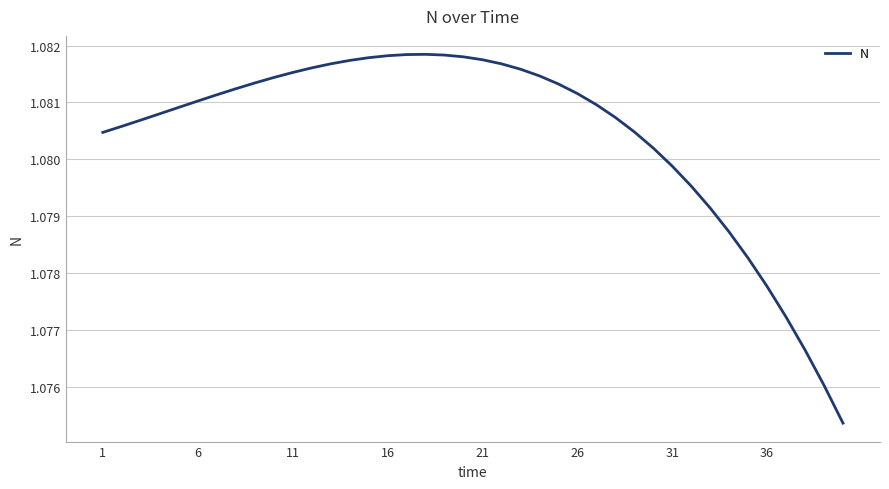

Does the chart have visible grid lines?

Yes